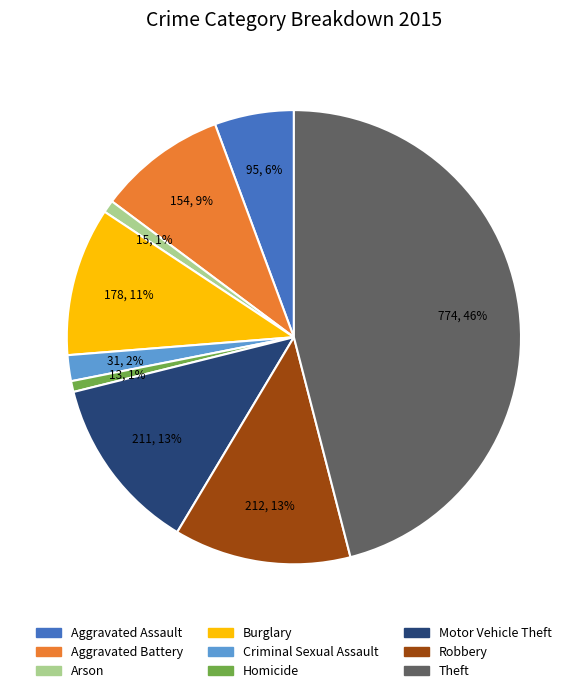

What is the largest slice in the pie chart?

Theft